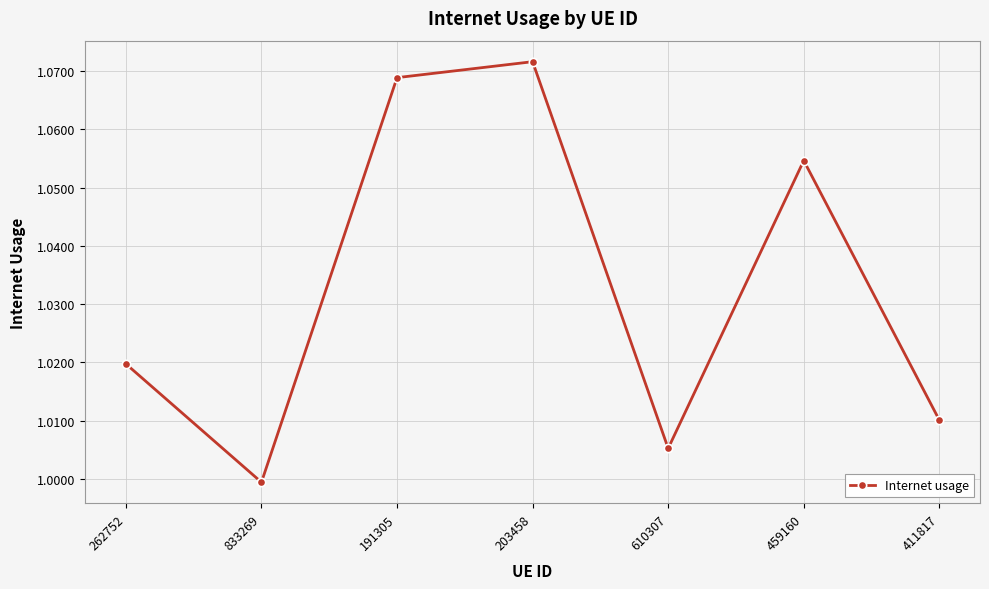

Which category has the lowest value across all series?

833269